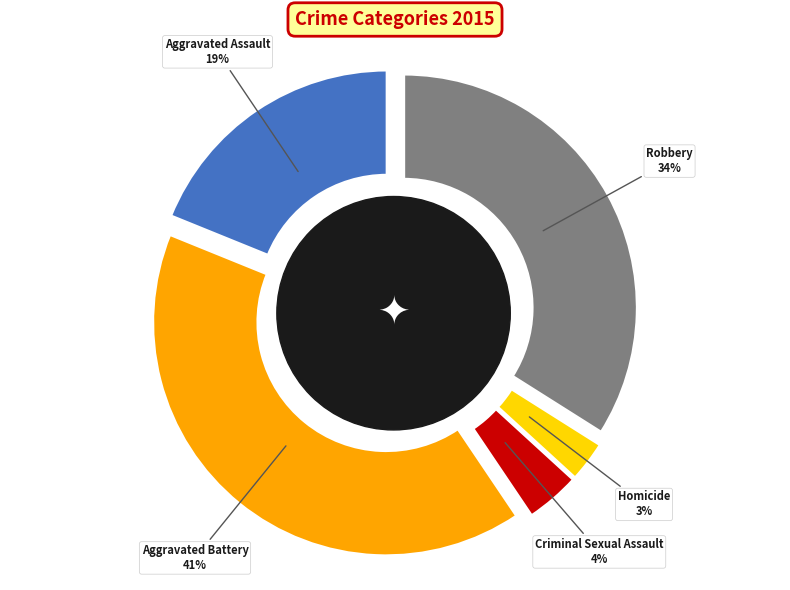

What is the smallest slice in the pie chart?

Homicide